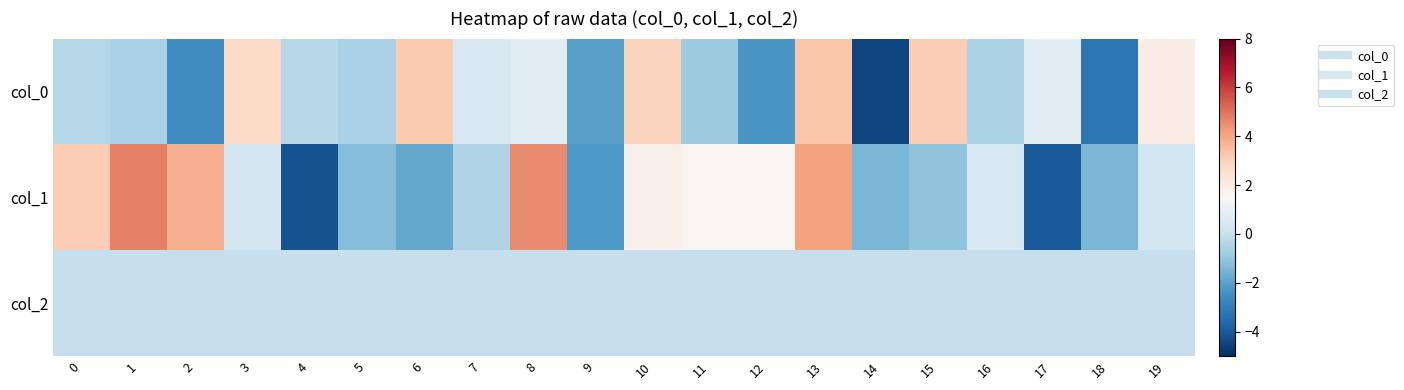

Reading left to right, extract all data points from this chart.

col_0: 0=-0.4	1=-0.6	2=-2.6	3=2.7	4=-0.3	5=-0.6	6=3.2	7=0.4	8=0.8	9=-2.0	10=3.0	11=-0.8	12=-2.3	13=3.3	14=-4.4	15=3.1	16=-0.5	17=0.8	18=-3.2	19=2.0
col_1: 0=3.1	1=4.8	2=3.8	3=0.3	4=-4.2	5=-1.3	6=-1.8	7=-0.5	8=4.6	9=-2.2	10=1.8	11=1.6	12=1.6	13=4.1	14=-1.5	15=-1.1	16=0.4	17=-3.9	18=-1.5	19=0.2
col_2: 0=0.0	1=0.0	2=0.0	3=0.0	4=0.0	5=0.0	6=0.0	7=0.0	8=0.0	9=0.0	10=0.0	11=0.0	12=0.0	13=0.0	14=0.0	15=0.0	16=0.0	17=0.0	18=0.0	19=0.0